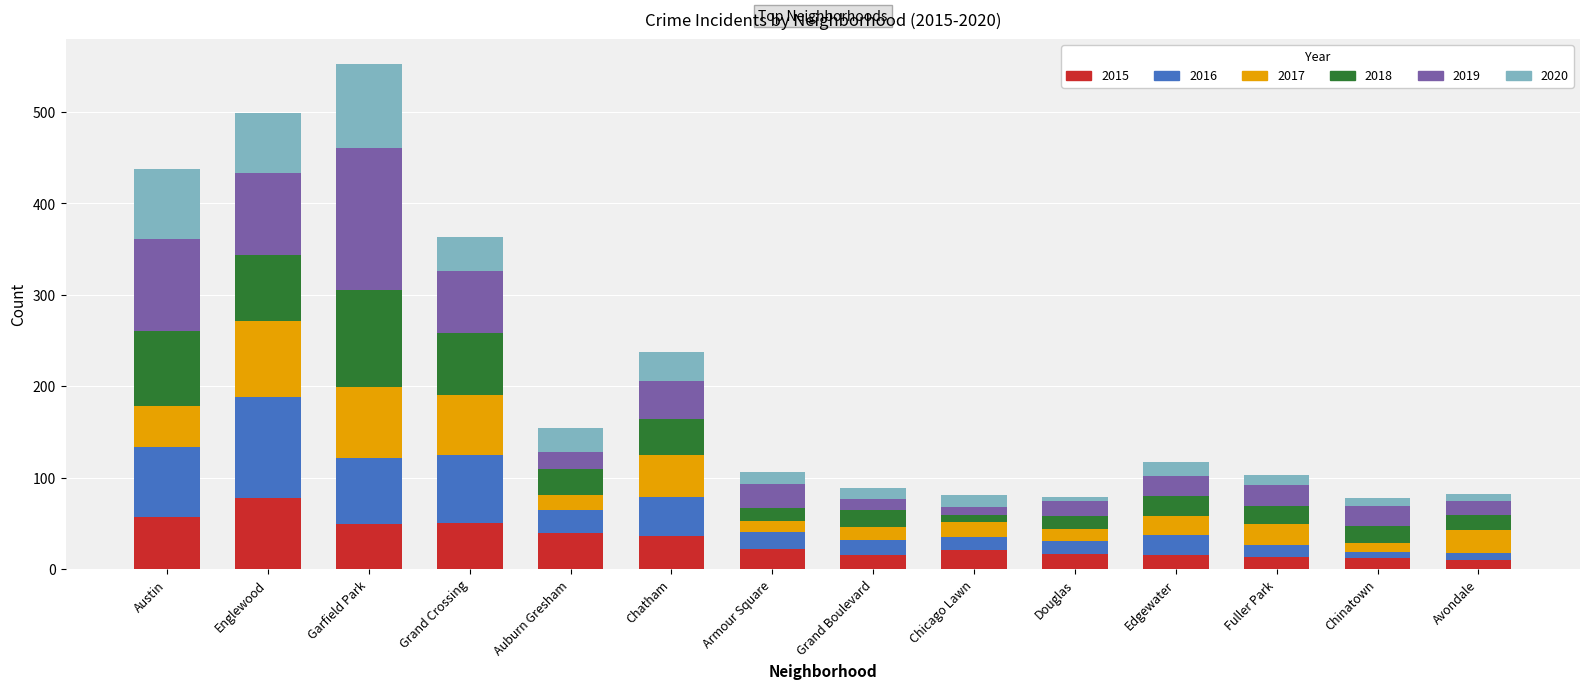

At which label does 2015 reach its peak?

Englewood